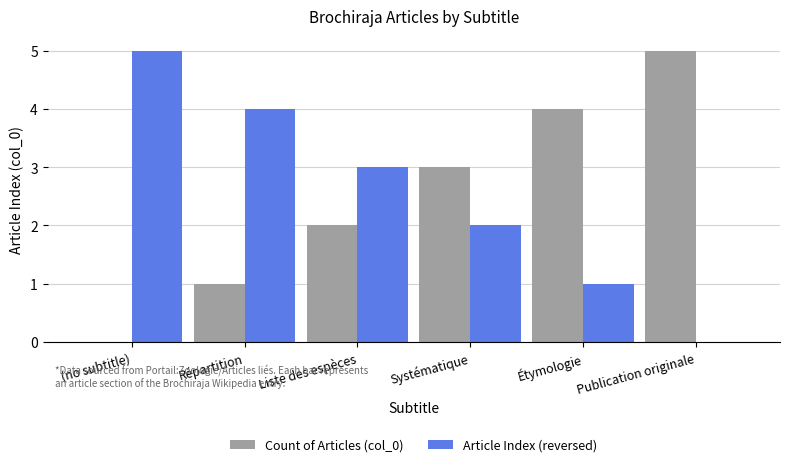

Reading left to right, what are all the values shown in this chart?

Count of Articles (col_0): 0	1	2	3	4	5
Article Index (reversed): 5	4	3	2	1	0